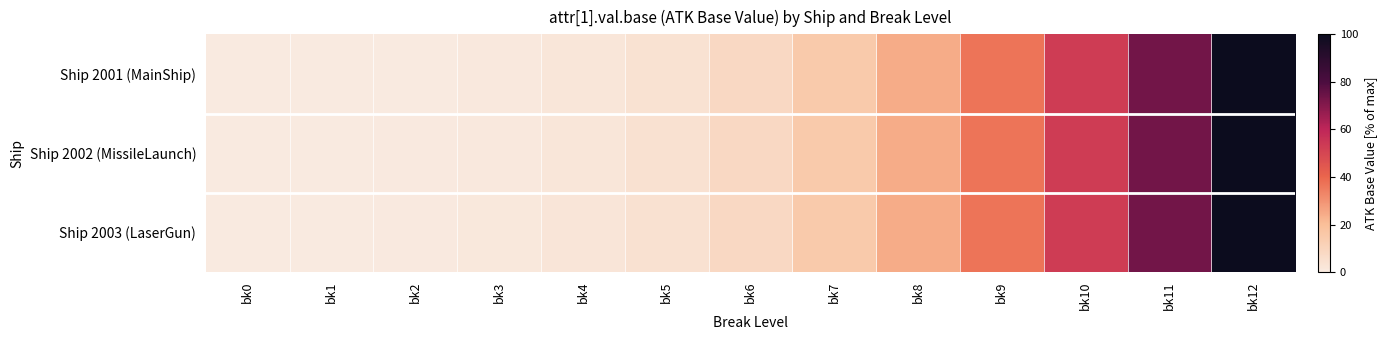

At how many categories does at least one series exceed 44?

3